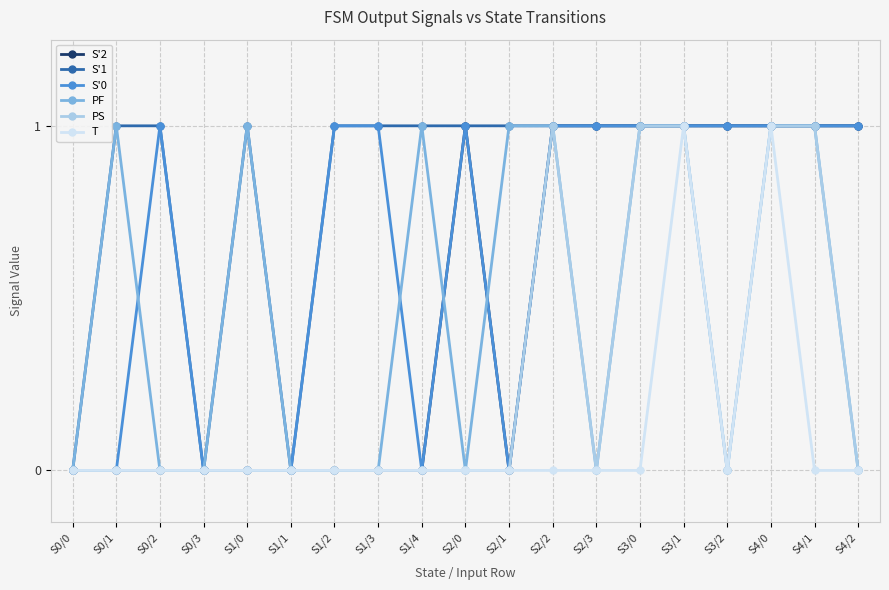

Count the S'1 values in the range 1 to 2.

16